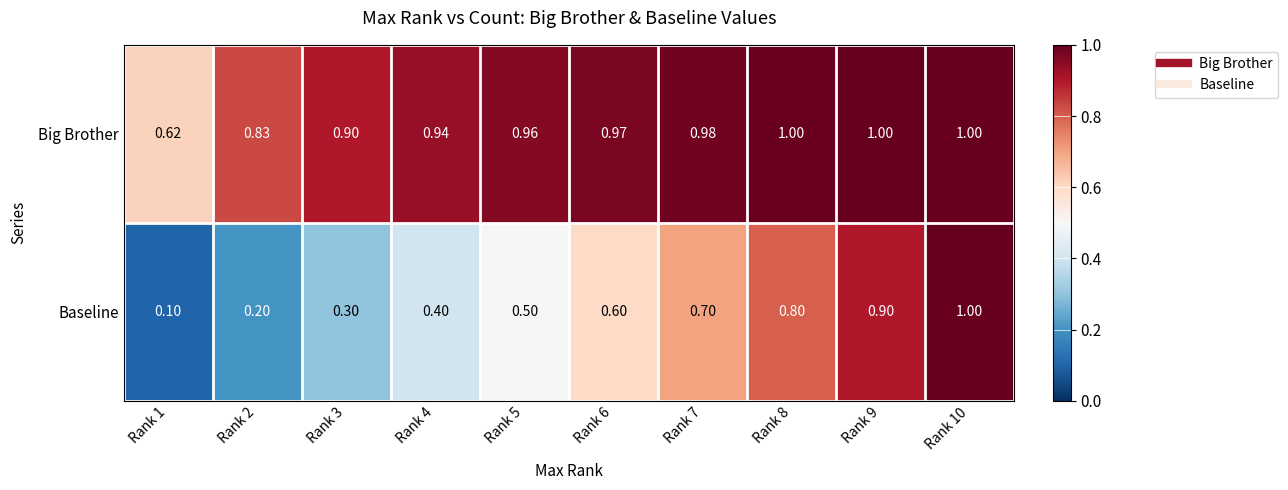

Is the value of Baseline at Rank 9 greater than the value of Big Brother at Rank 10?

No